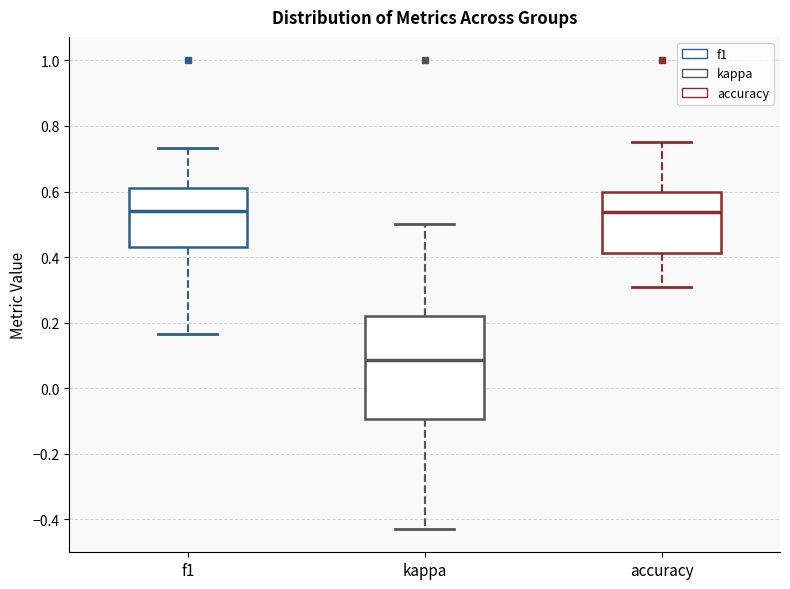

Reading left to right, transcribe this box plot: for each box, give where its median line is, the range the box spans, and where its two whiskers end, as read against the y-axis. The values are not printed on the chart, so give them approximately, as read against the axis.

f1: median 0.54, box 0.44 to 0.62, whiskers 0.16 to 0.74
kappa: median 0.08, box -0.10 to 0.22, whiskers -0.42 to 0.50
accuracy: median 0.54, box 0.42 to 0.60, whiskers 0.30 to 0.76